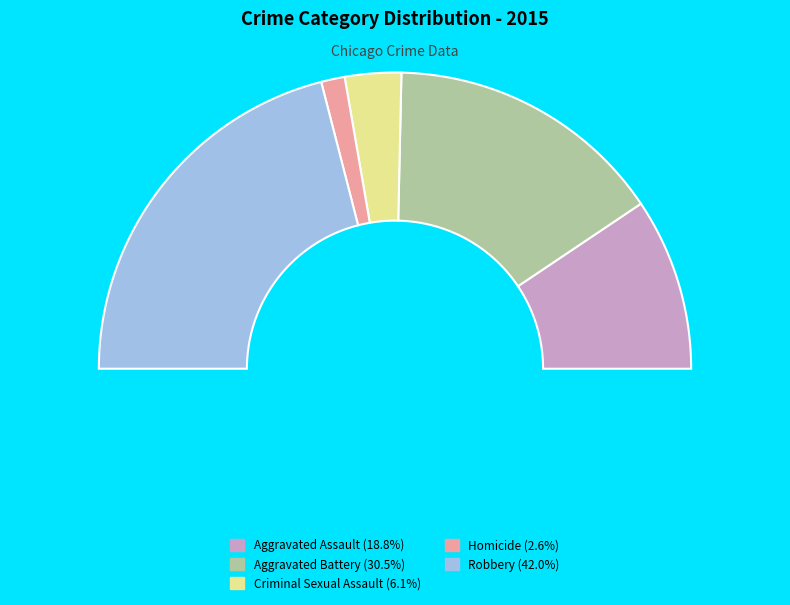

How many slices are in this pie chart?

5